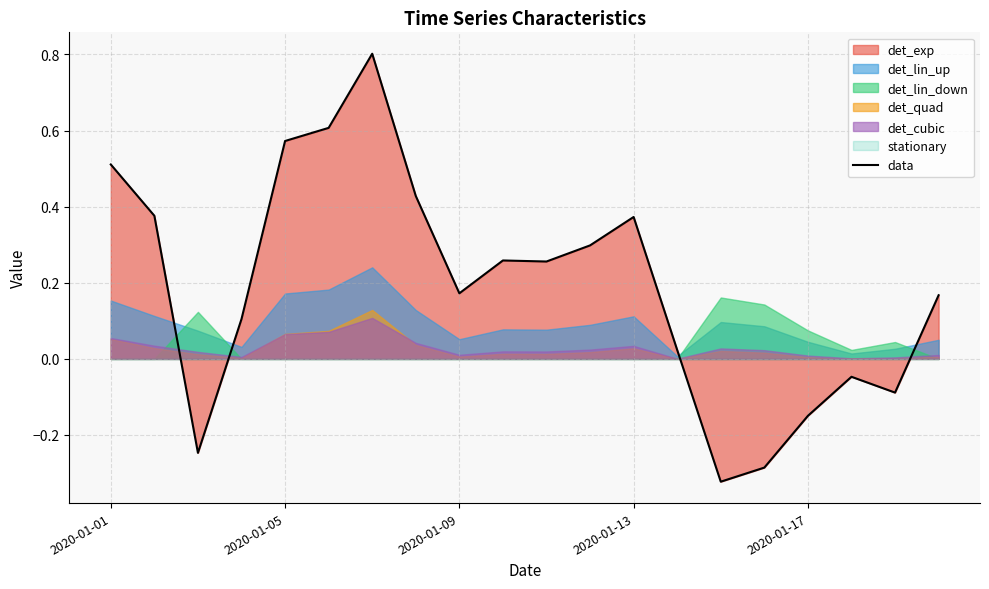

The value at 14 is -0.5. True or false?

False